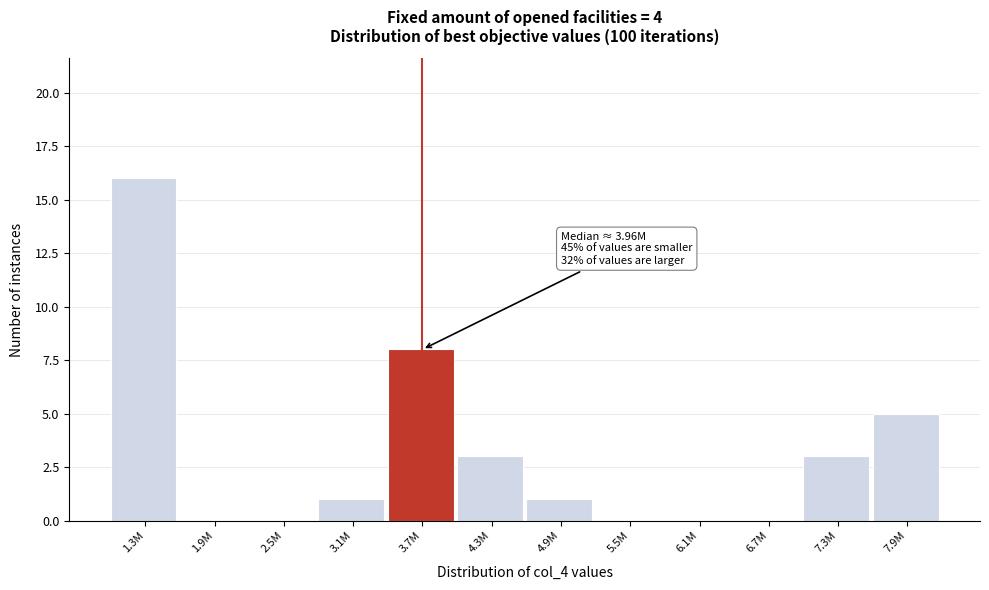

Reading left to right, what are all the values shown in this chart?

1.3M=16	1.9M=0	2.5M=0	3.1M=1	3.7M=8	4.3M=3	4.9M=1	5.5M=0	6.1M=0	6.7M=0	7.3M=3	7.9M=5